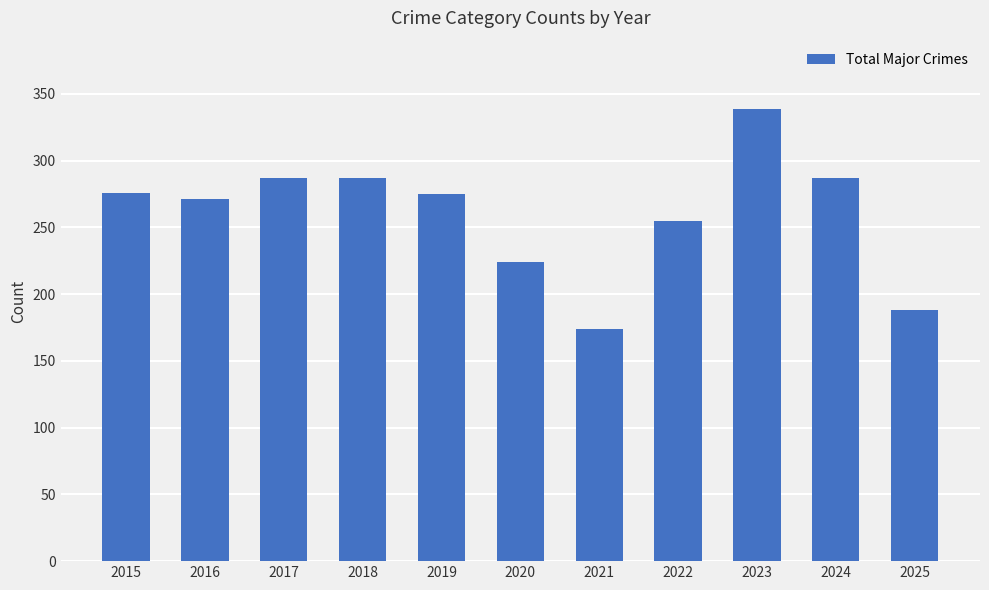

The value at 2021 is 174. True or false?

True